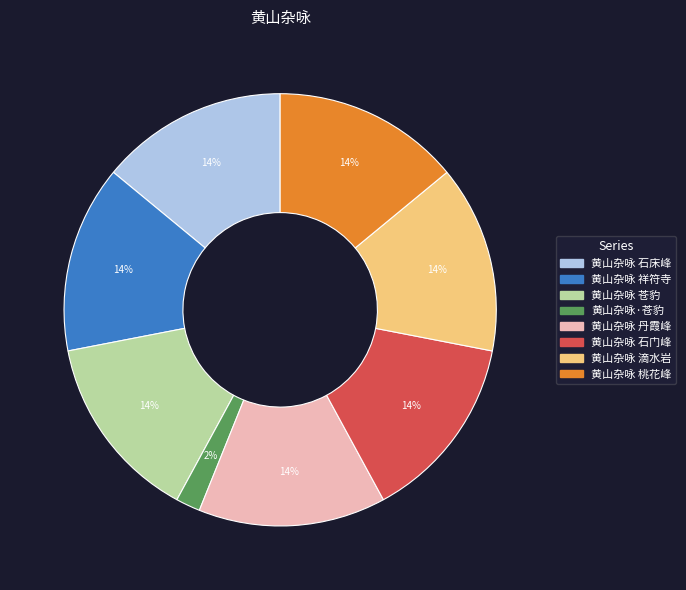

Is it true that 黄山杂咏 祥符寺 is 14% of the pie?

True